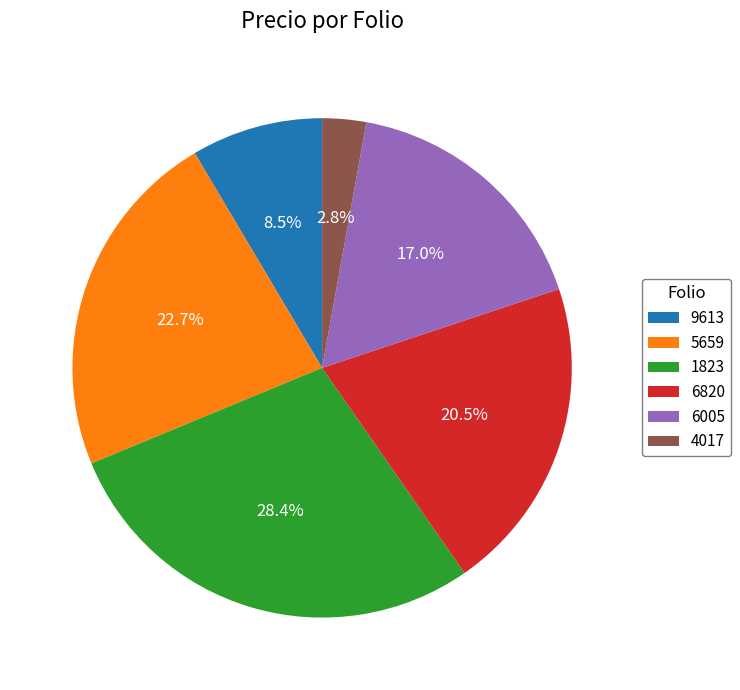

Count the number of slices in the pie.

6